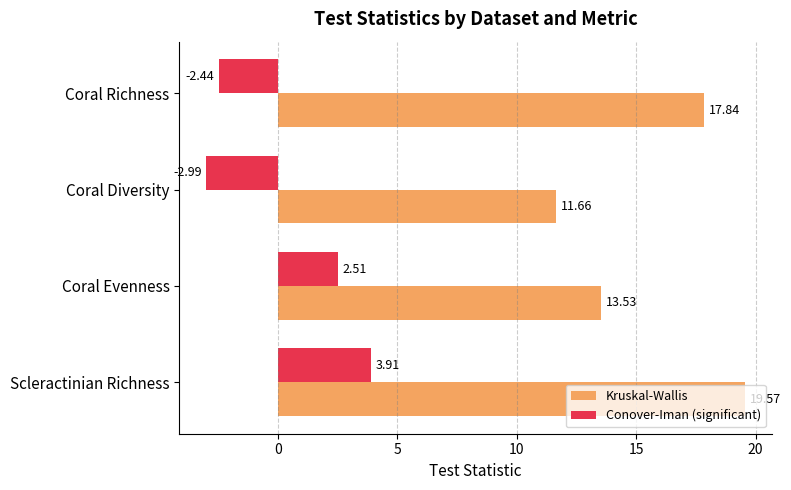

Where is Kruskal-Wallis nearest to the value 15?

Coral Evenness